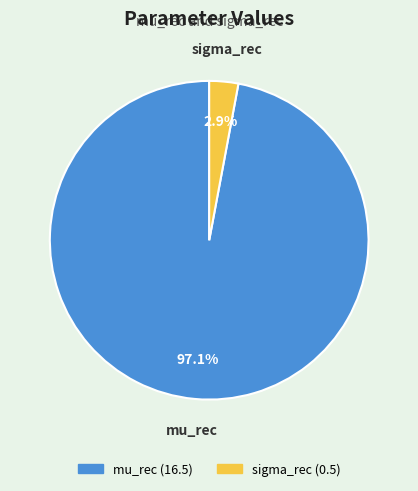

Which category has the biggest portion of the pie?

mu_rec